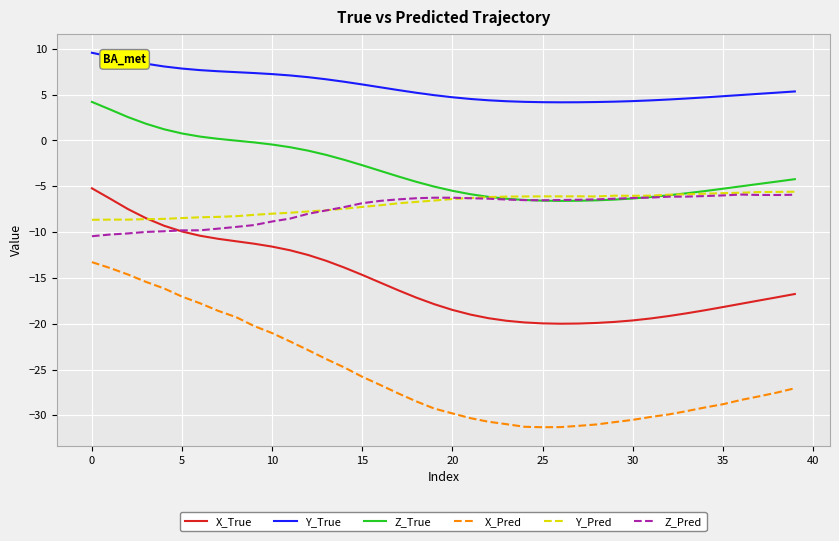

What is the highest value of the Z_True series?

4.2